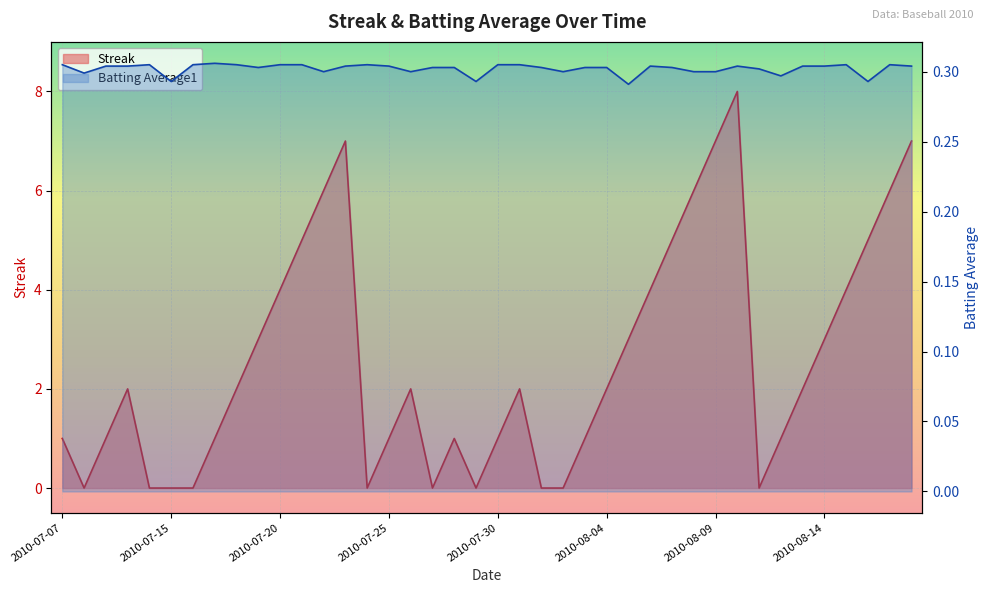

What is the highest value of the Batting Average1 series?

0.3